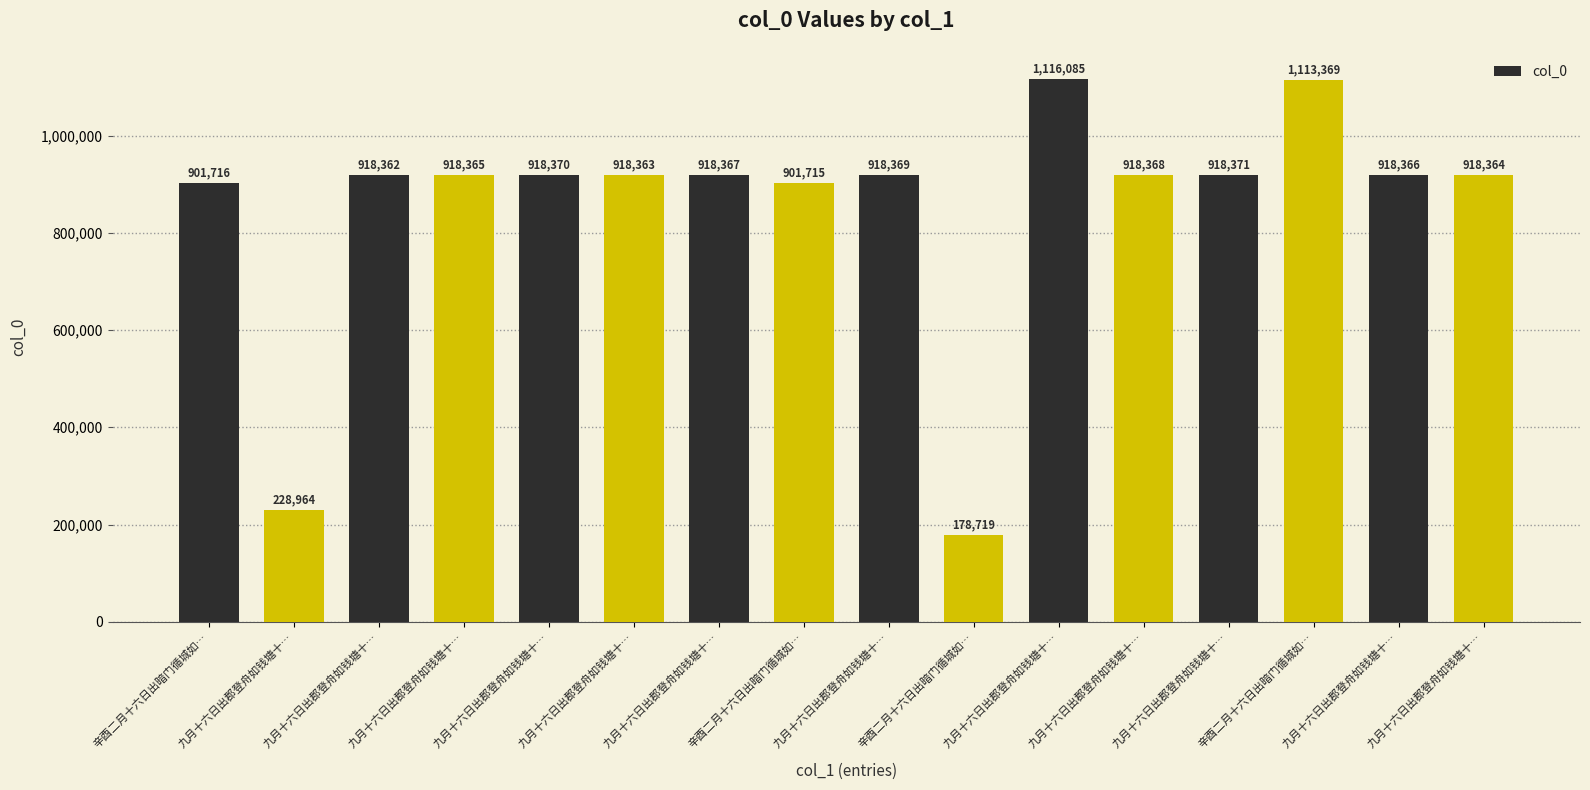

How many data points are less than 918366?

8